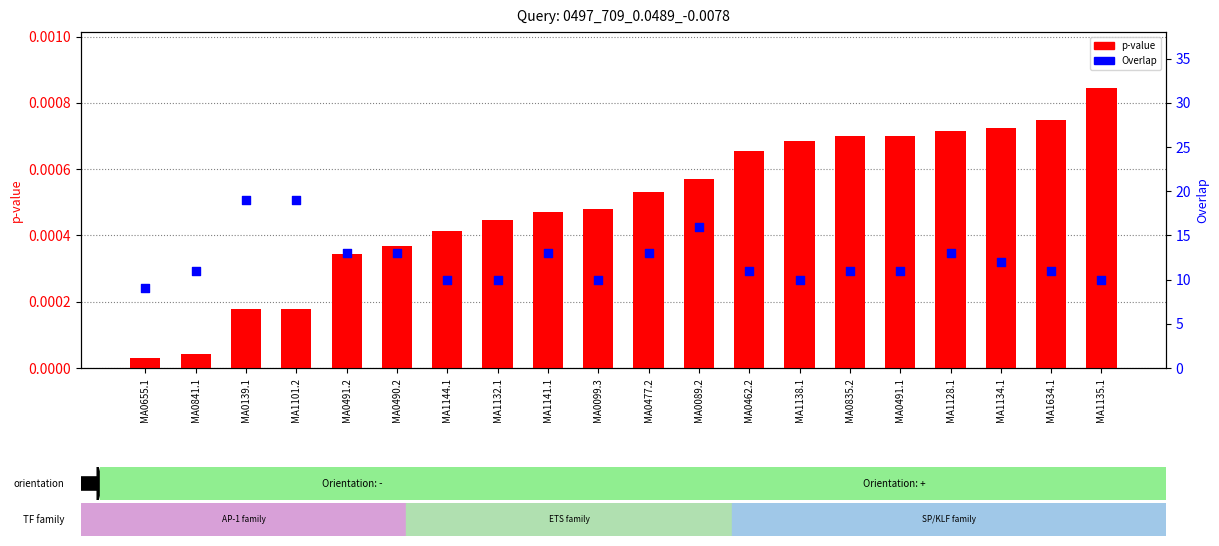

At how many categories does at least one series exceed 17?

2